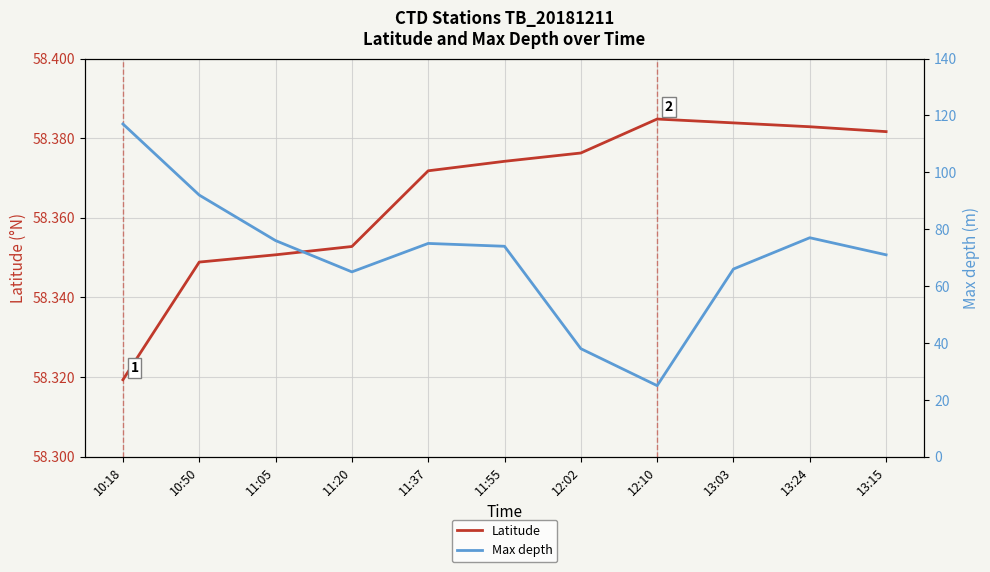

The Max depth series shows 75.0 at 11:37. True or false?

True